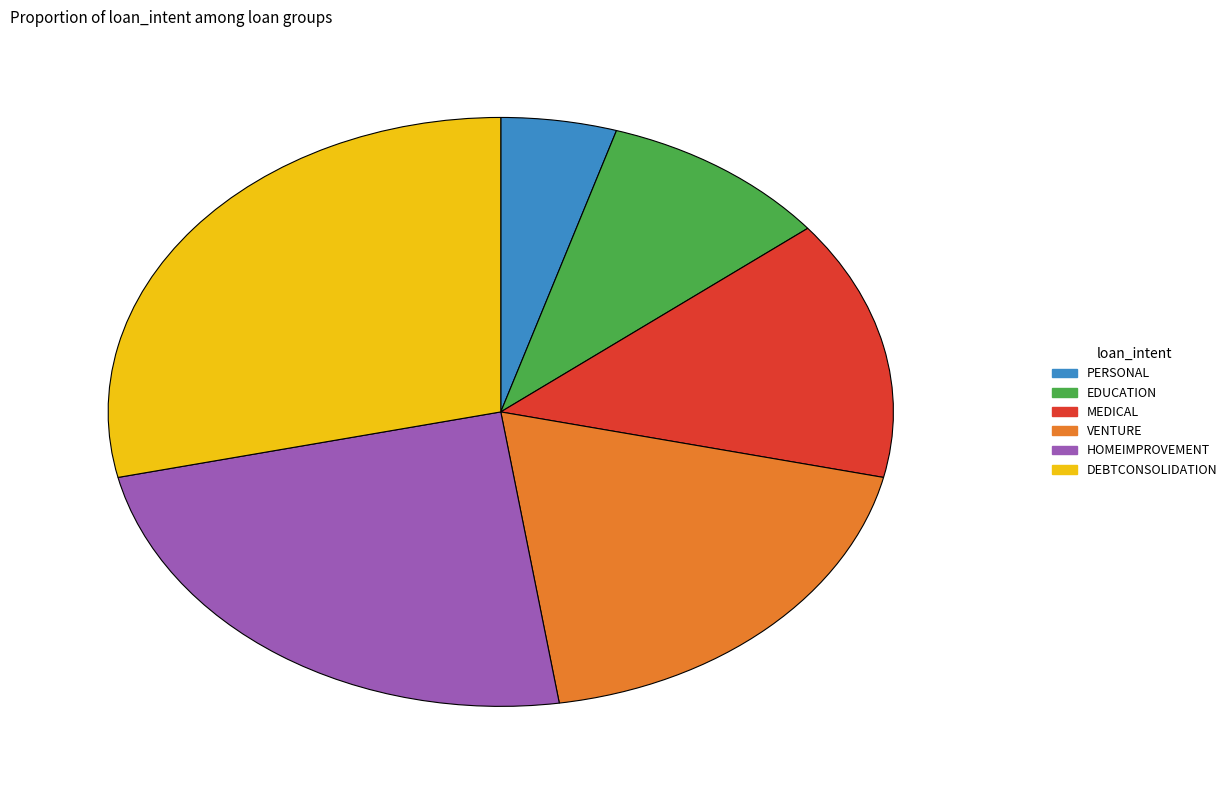

Combined, do DEBTCONSOLIDATION and EDUCATION account for over 50%?

No